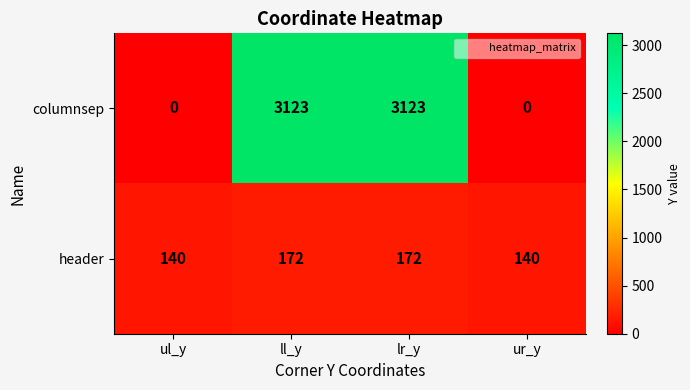

Between ul_y and ll_y, which series saw the biggest shift?

columnsep